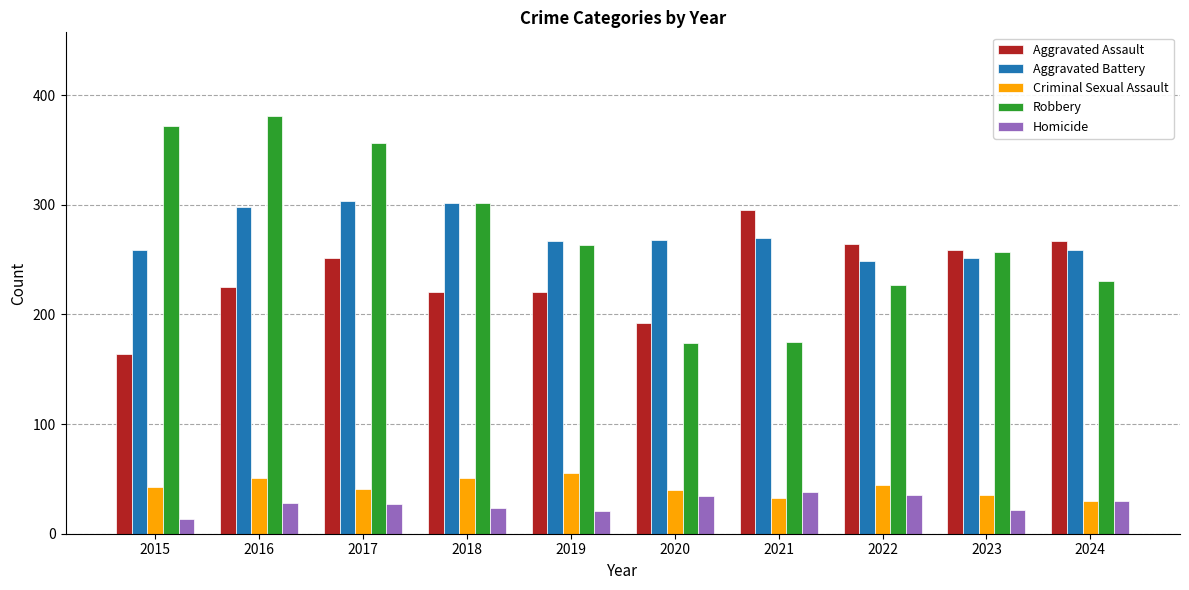

Read the Criminal Sexual Assault value at 2016, to the nearest 5.

50